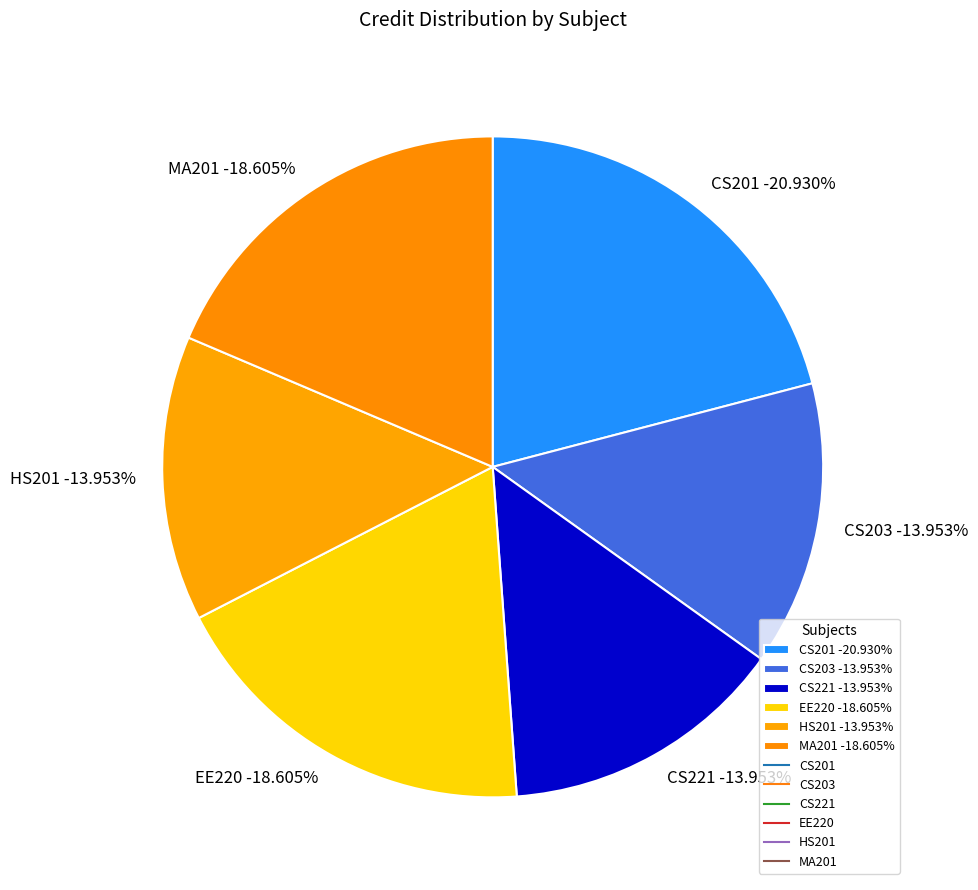

To the nearest percent, what is the average slice percentage?

17%